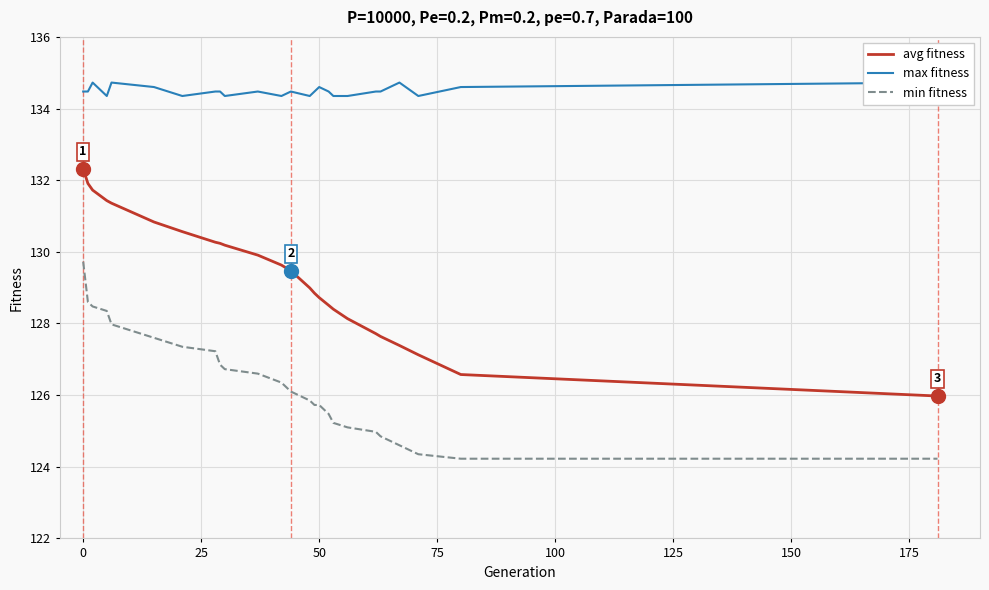

The value of min fitness at 50 is 58.2. True or false?

False